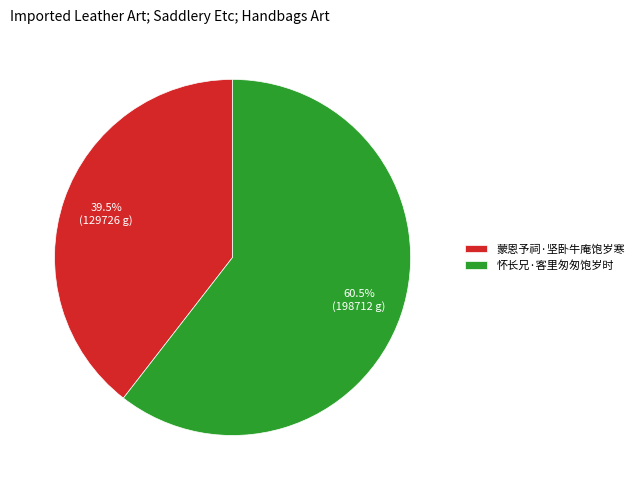

What is the ratio of the value at 怀长兄·客里匆匆饱岁时 to the value at 蒙恩予祠·坚卧牛庵饱岁寒?

1.5